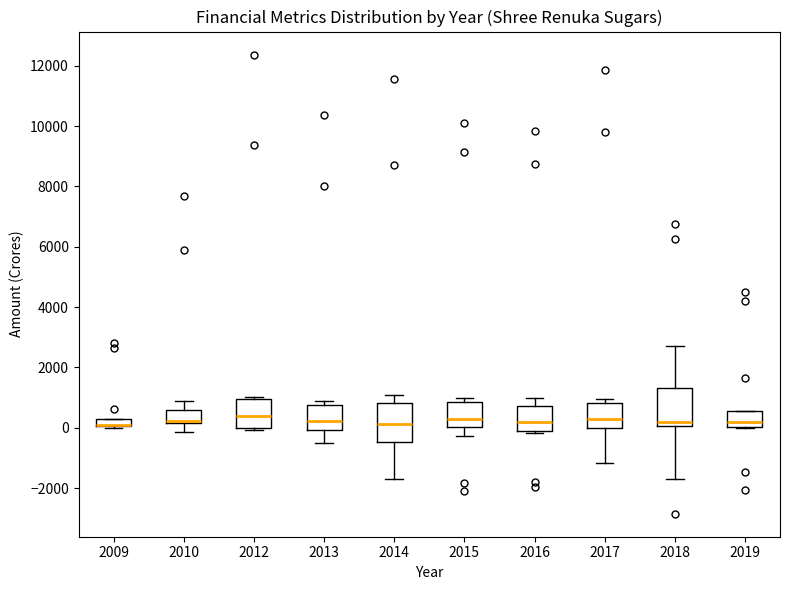

Where is the lower edge of the box at x = 2012 on the y-axis? The values are not printed on the chart, so give them approximately, as read against the axis.

0